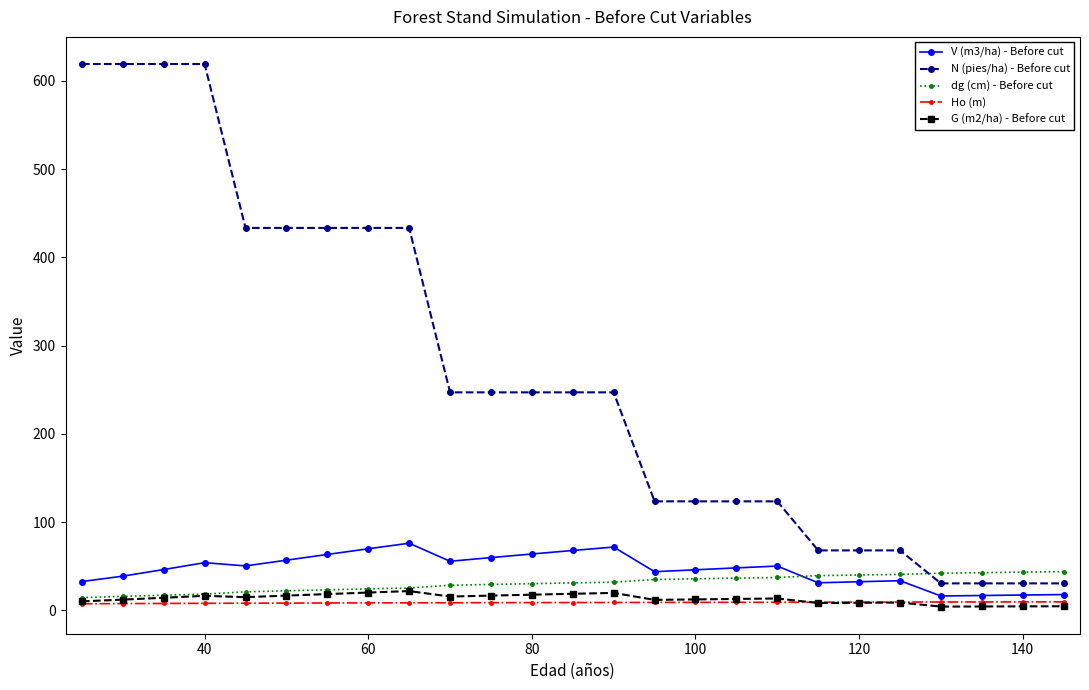

True or false: V (m3/ha) - Before cut has more than 2 interior local peaks.

True